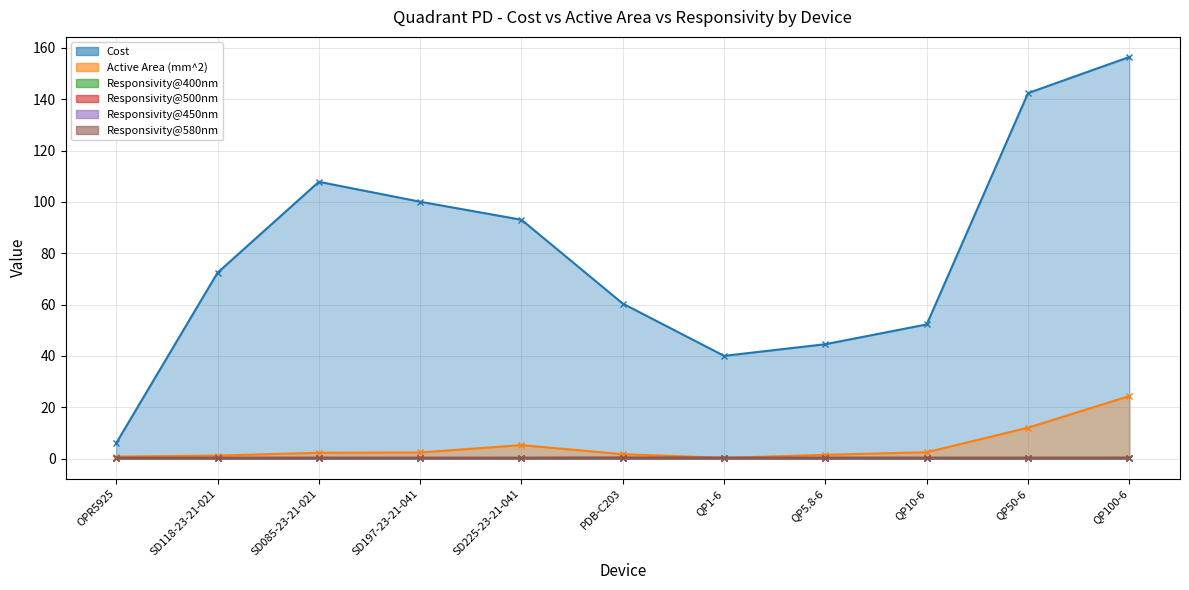

Where is the first local minimum for Responsivity@500nm?

SD225-23-21-041